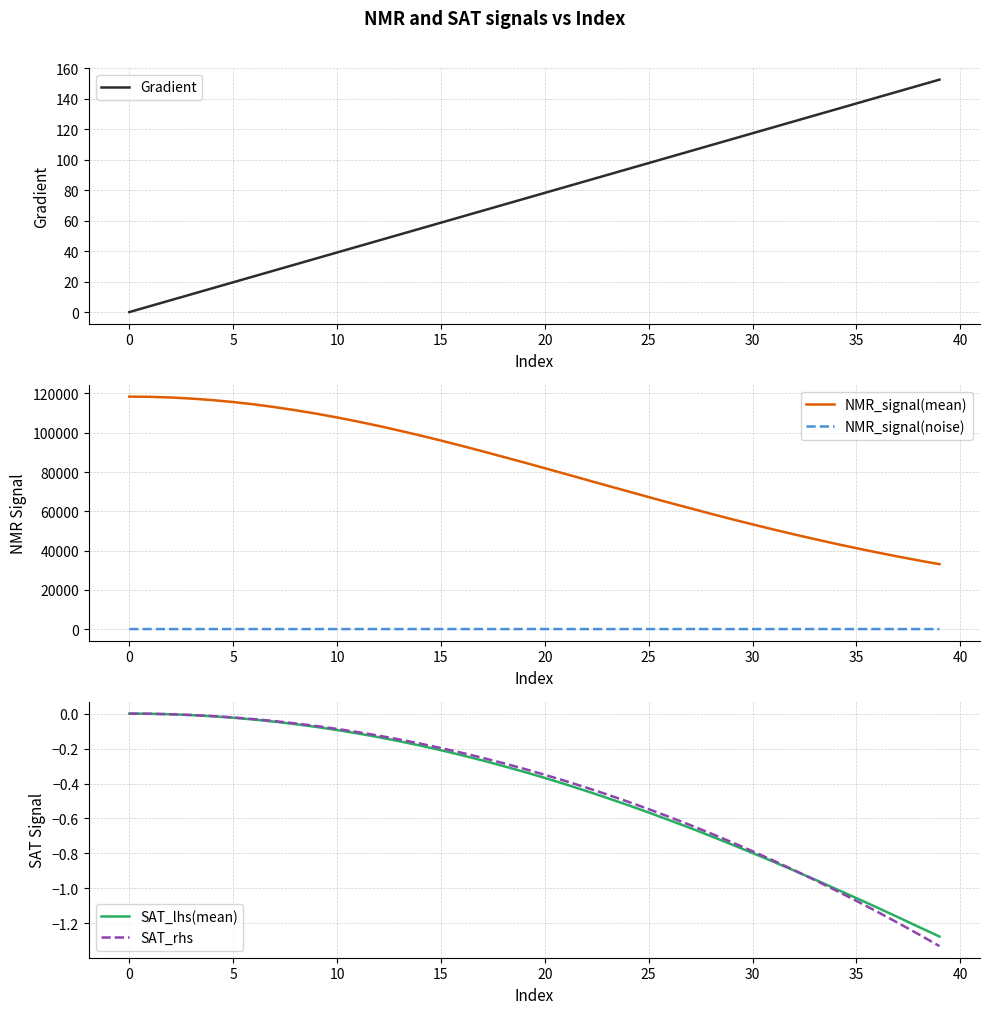

What is the highest value of the NMR_signal(mean) series?

118402.3